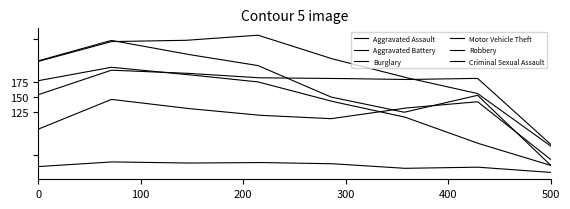

True or false: Aggravated Battery and Aggravated Assault intersect in this chart.

False